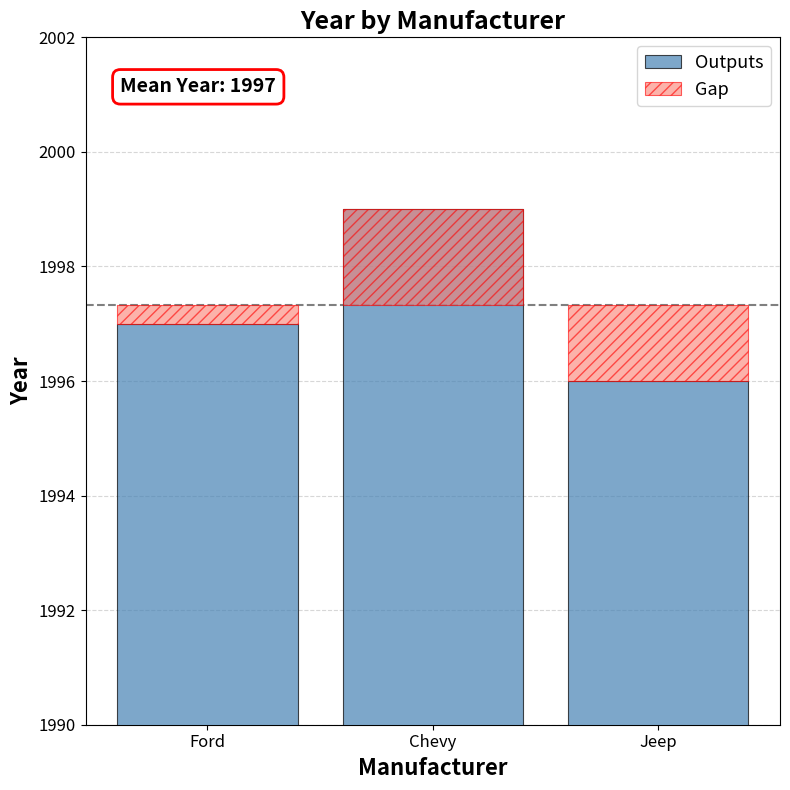

Where does the Gap series first go above 1?

Chevy